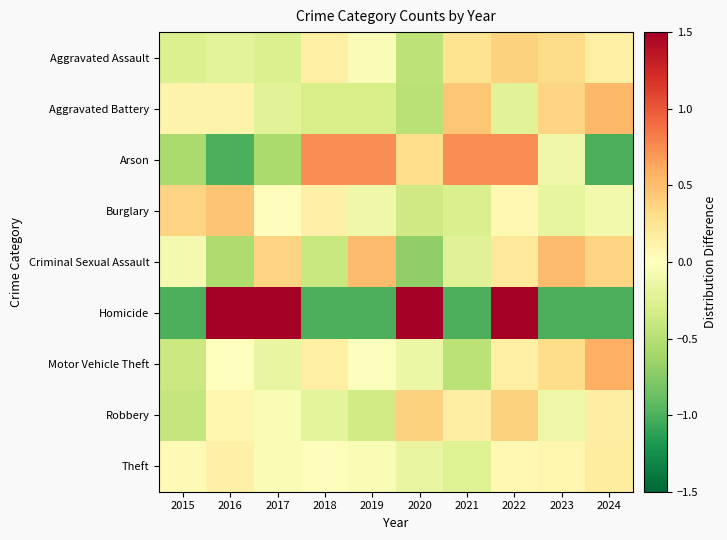

At 2022, list the series in order from largest to smallest.

Homicide, Arson, Aggravated Assault, Robbery, Criminal Sexual Assault, Motor Vehicle Theft, Burglary, Theft, Aggravated Battery